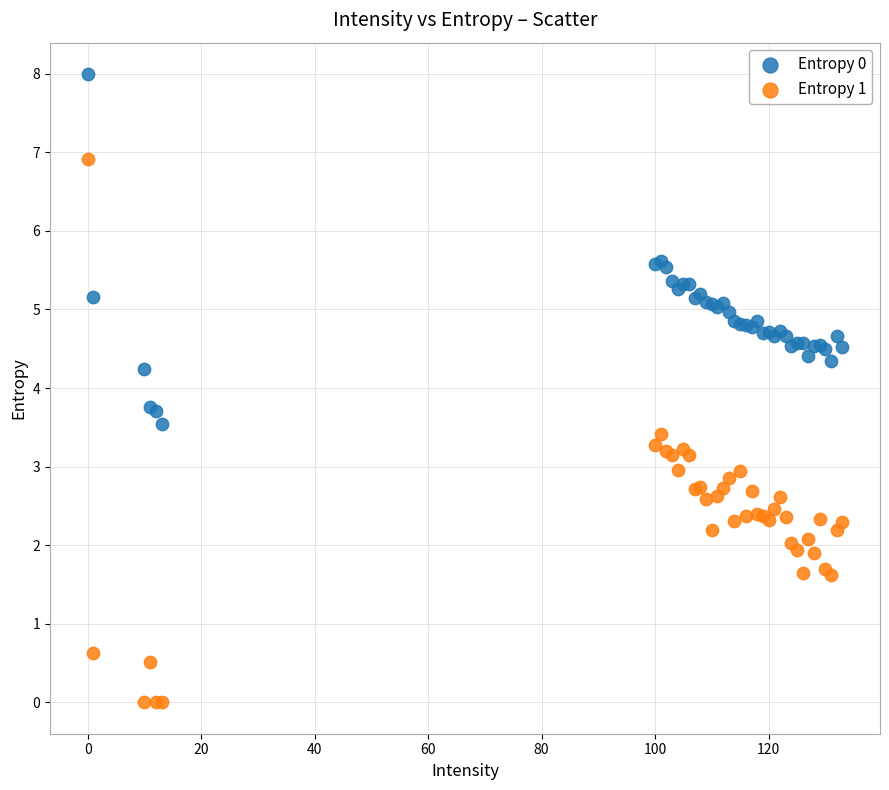

What are all the series names shown in the legend?

Entropy 0, Entropy 1